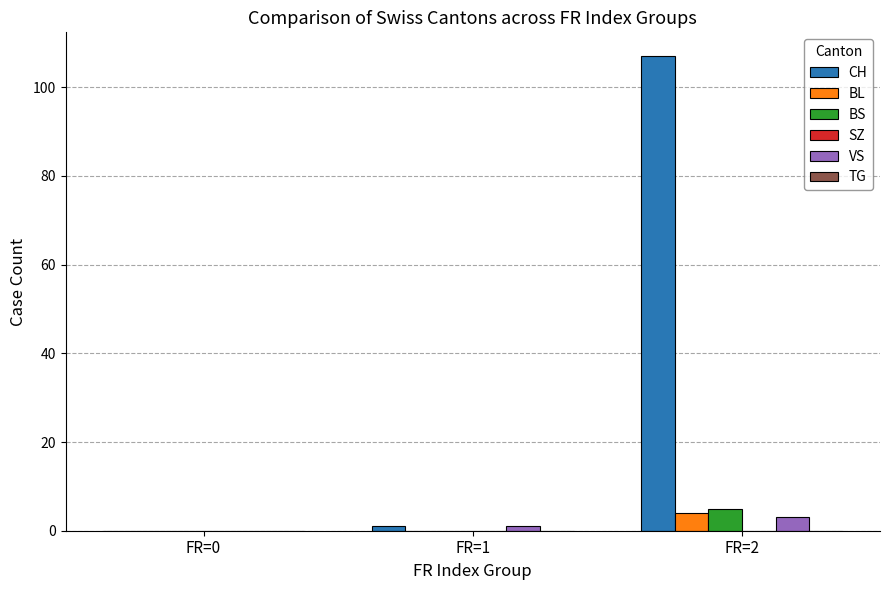

Count the number of data series in this chart.

4